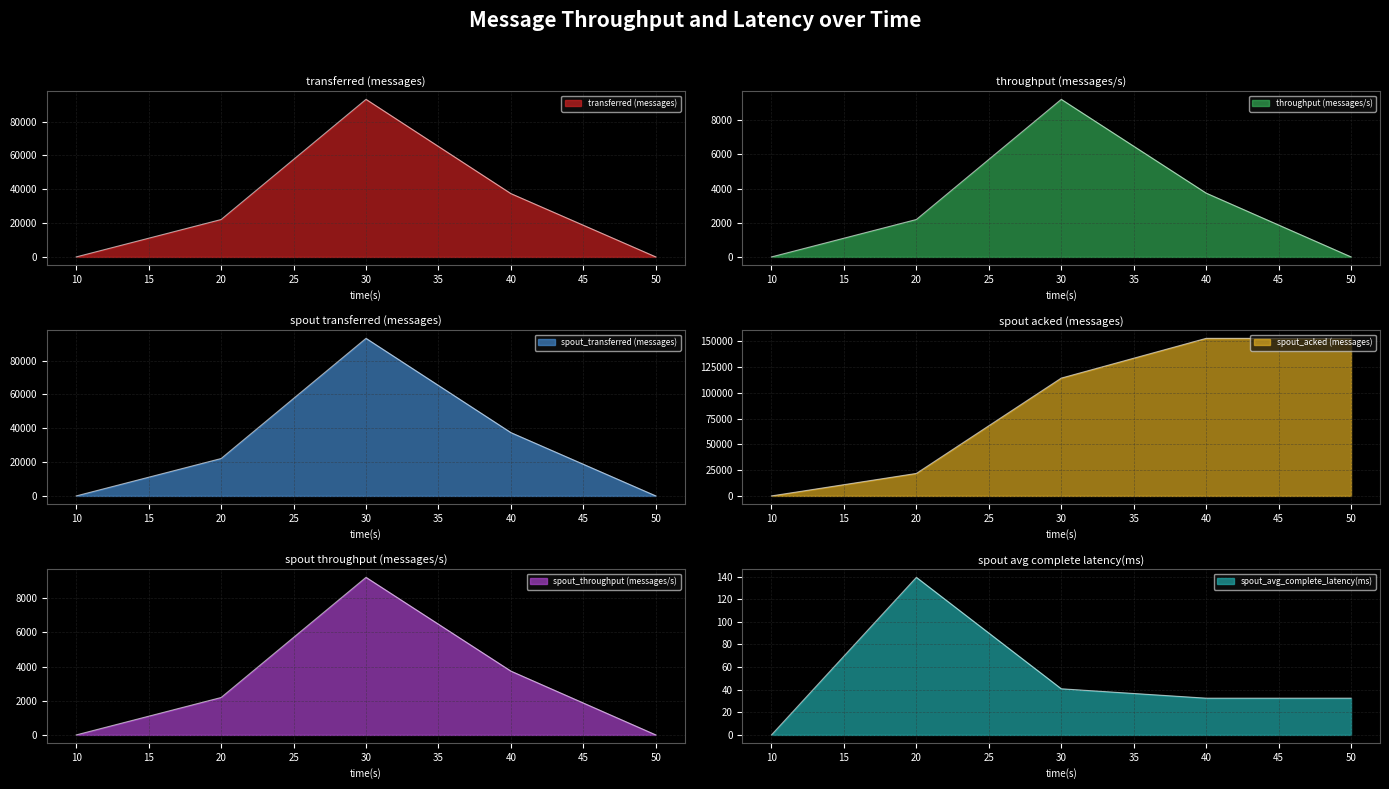

Where is spout_transferred (messages) nearest to the value 46570?

40